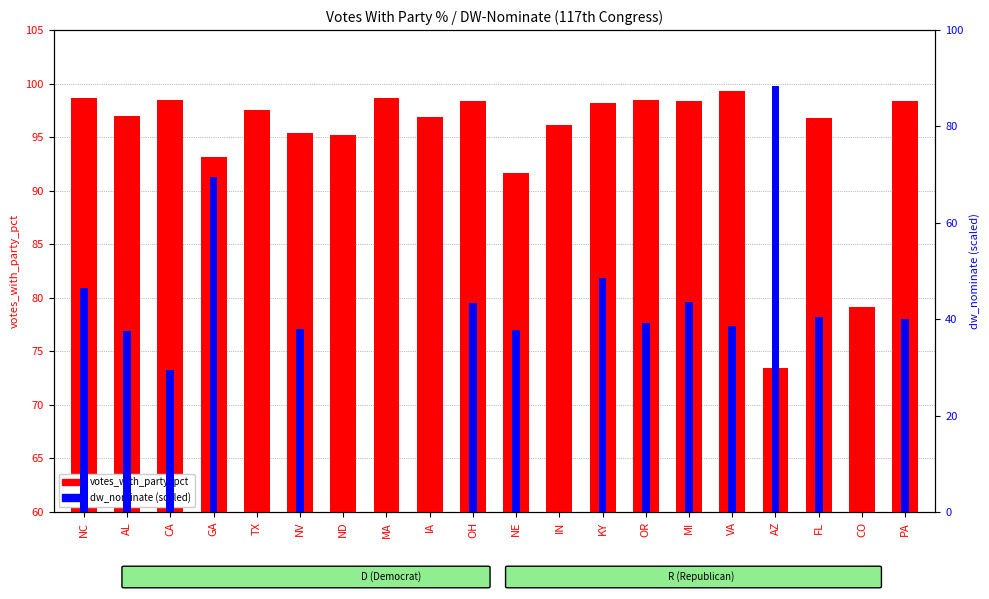

At how many categories does at least one series exceed 64?

20